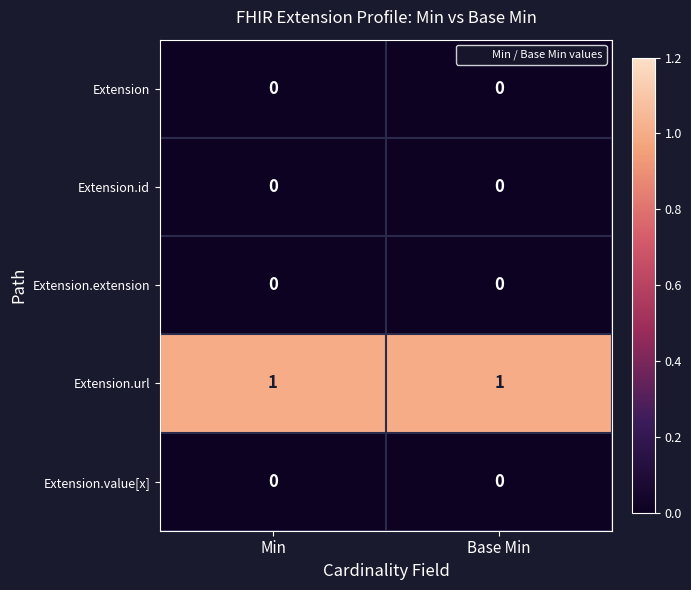

Which series has the largest total across all categories?

Extension.url